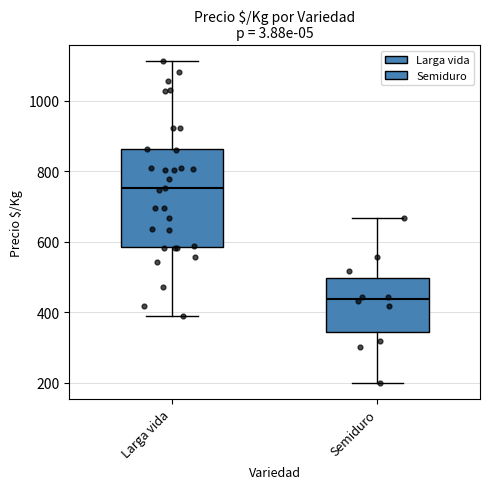

Reading left to right, transcribe this box plot: for each box, give where its median line is, the range the box spans, and where its two whiskers end, as read against the y-axis. The values are not printed on the chart, so give them approximately, as read against the axis.

Larga vida: median 760, box 580 to 860, whiskers 380 to 1120
Semiduro: median 440, box 340 to 500, whiskers 200 to 660